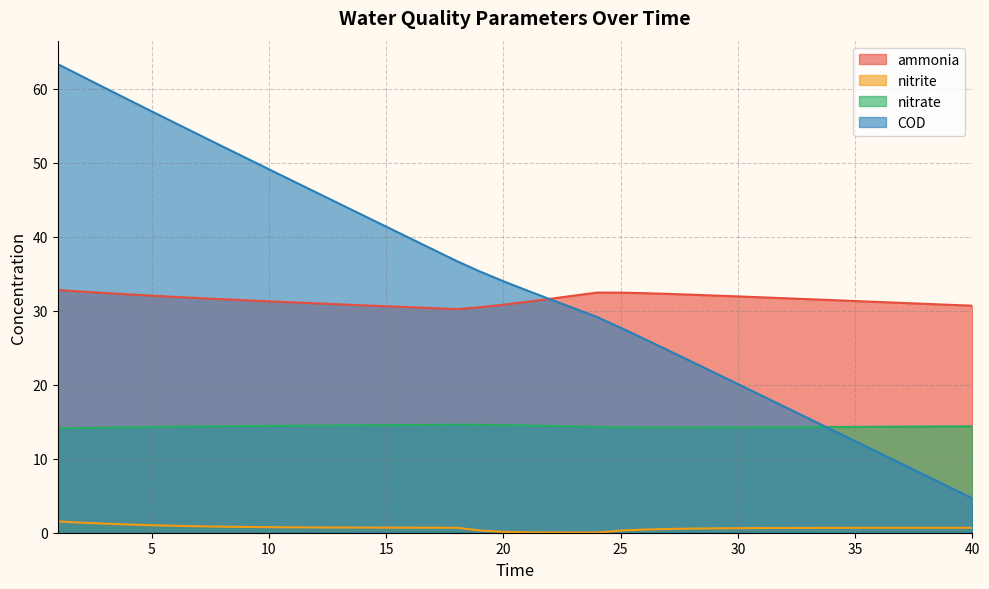

Reading right to left, what are all the values shown in this chart?

ammonia: 40=30.7	39=30.8	38=30.9	37=31.1	36=31.2	35=31.3	34=31.4	33=31.6	32=31.7	31=31.8	30=31.9	29=32.1	28=32.2	27=32.3	26=32.4	25=32.4	24=32.5	23=32.0	22=31.6	21=31.2	20=30.8	19=30.5	18=30.2	17=30.4	16=30.5	15=30.6	14=30.7	13=30.9	12=31.0	11=31.1	10=31.3	9=31.4	8=31.6	7=31.7	6=31.9	5=32.0	4=32.2	3=32.4	2=32.6	1=32.8
nitrite: 40=0.7	39=0.7	38=0.7	37=0.7	36=0.7	35=0.7	34=0.7	33=0.7	32=0.6	31=0.6	30=0.6	29=0.6	28=0.6	27=0.5	26=0.4	25=0.3	24=0.0	23=0.0	22=0.0	21=0.0	20=0.1	19=0.3	18=0.7	17=0.7	16=0.7	15=0.7	14=0.7	13=0.7	12=0.7	11=0.7	10=0.8	9=0.8	8=0.8	7=0.9	6=0.9	5=1.0	4=1.1	3=1.2	2=1.4	1=1.5
nitrate: 40=14.4	39=14.4	38=14.3	37=14.3	36=14.3	35=14.3	34=14.3	33=14.3	32=14.3	31=14.2	30=14.2	29=14.2	28=14.2	27=14.2	26=14.2	25=14.2	24=14.3	23=14.4	22=14.4	21=14.5	20=14.5	19=14.6	18=14.6	17=14.6	16=14.6	15=14.5	14=14.5	13=14.5	12=14.5	11=14.5	10=14.4	9=14.4	8=14.4	7=14.4	6=14.3	5=14.3	4=14.2	3=14.2	2=14.1	1=14.1
COD: 40=4.7	39=6.2	38=7.7	37=9.3	36=10.8	35=12.4	34=13.9	33=15.5	32=17.0	31=18.6	30=20.1	29=21.6	28=23.2	27=24.7	26=26.2	25=27.7	24=29.1	23=30.3	22=31.5	21=32.7	20=34.0	19=35.3	18=36.7	17=38.3	16=39.8	15=41.4	14=42.9	13=44.5	12=46.0	11=47.6	10=49.1	9=50.7	8=52.2	7=53.8	6=55.4	5=56.9	4=58.5	3=60.1	2=61.7	1=63.3